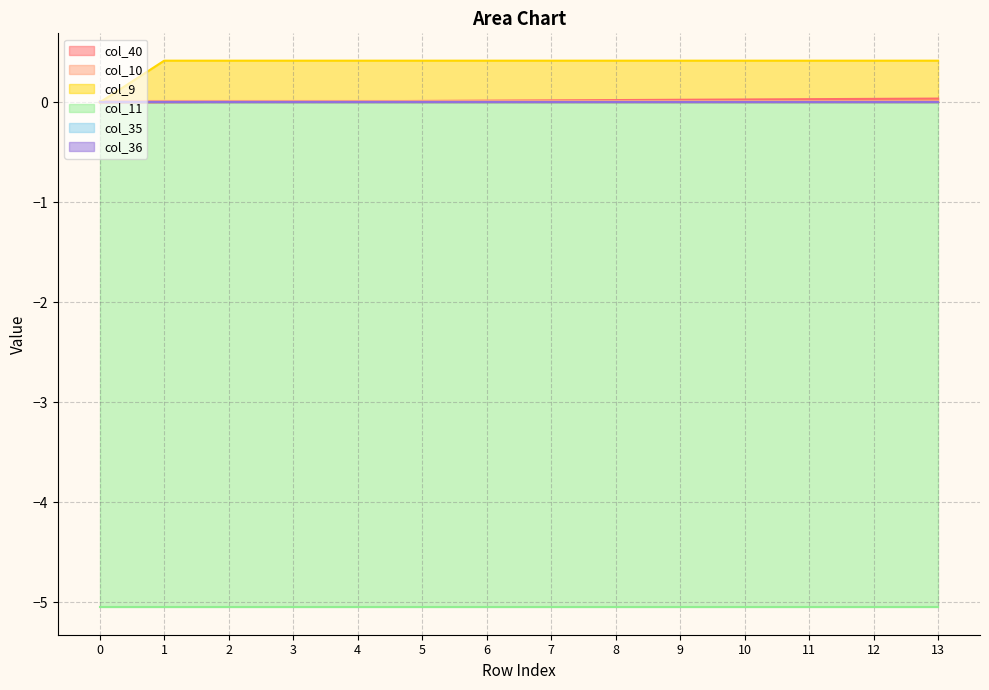

Reading right to left, extract all data points from this chart.

col_40: 13=0.0	12=0.0	11=0.0	10=0.0	9=0.0	8=0.0	7=0.0	6=0.0	5=0.0	4=0.0	3=0.0	2=0.0	1=0.0	0=0.0
col_10: 13=0.0	12=0.0	11=0.0	10=0.0	9=0.0	8=0.0	7=0.0	6=0.0	5=0.0	4=0.0	3=0.0	2=0.0	1=0.0	0=0.0
col_9: 13=0.4	12=0.4	11=0.4	10=0.4	9=0.4	8=0.4	7=0.4	6=0.4	5=0.4	4=0.4	3=0.4	2=0.4	1=0.4	0=0.0
col_11: 13=-5.1	12=-5.1	11=-5.1	10=-5.1	9=-5.1	8=-5.1	7=-5.1	6=-5.1	5=-5.1	4=-5.1	3=-5.1	2=-5.1	1=-5.1	0=-5.1
col_35: 13=0.0	12=0.0	11=0.0	10=0.0	9=0.0	8=0.0	7=0.0	6=0.0	5=0.0	4=0.0	3=0.0	2=0.0	1=0.0	0=0.0
col_36: 13=0.0	12=0.0	11=0.0	10=0.0	9=0.0	8=0.0	7=0.0	6=0.0	5=0.0	4=0.0	3=0.0	2=0.0	1=0.0	0=0.0